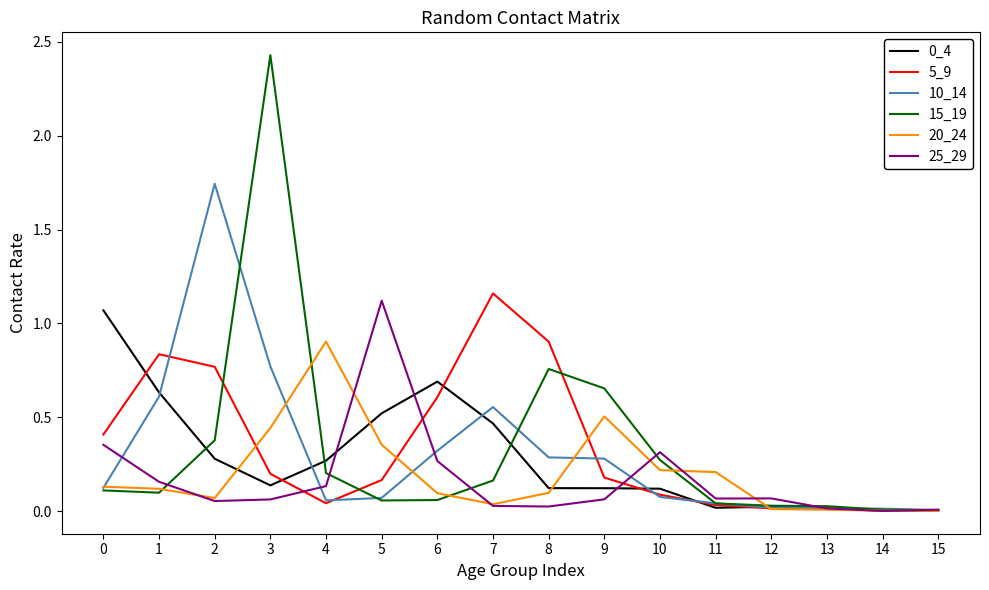

At which category does the chart reach its peak across all series?

3